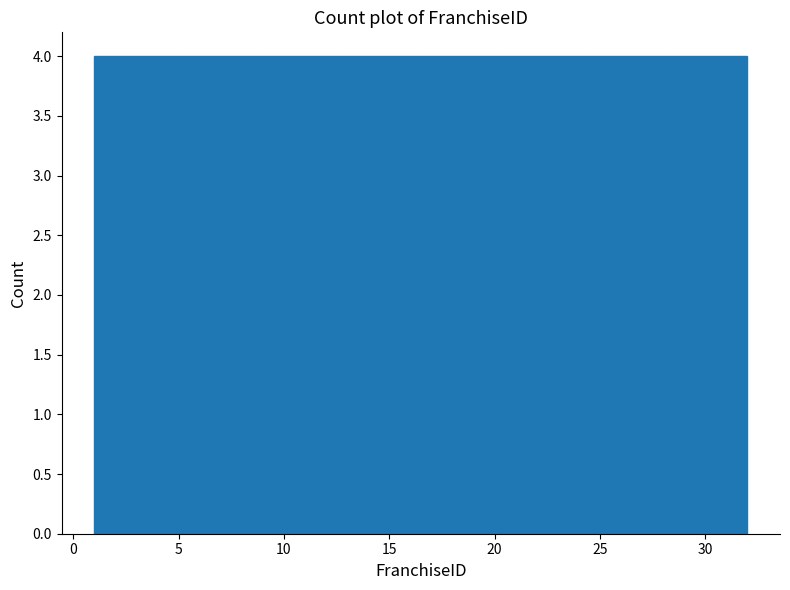

Reading left to right, list every bar in this chart as the range it spans on the x-axis followed by its height. Neither the bar edges nor the heights are printed on the chart, so give them approximately, as read against the axes.

1.0 to 5.0: 4
5.0 to 9.0: 4
9.0 to 12.5: 4
12.5 to 16.5: 4
16.5 to 20.5: 4
20.5 to 24.5: 4
24.5 to 28.0: 4
28.0 to 32.0: 4